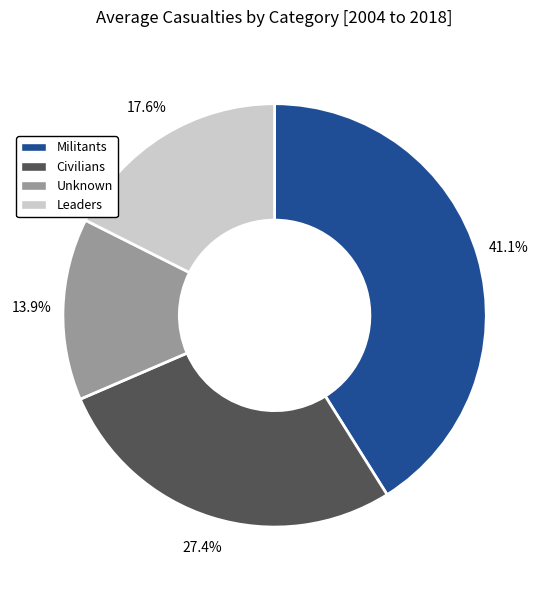

Combined, do Civilians and Leaders account for over 50%?

No